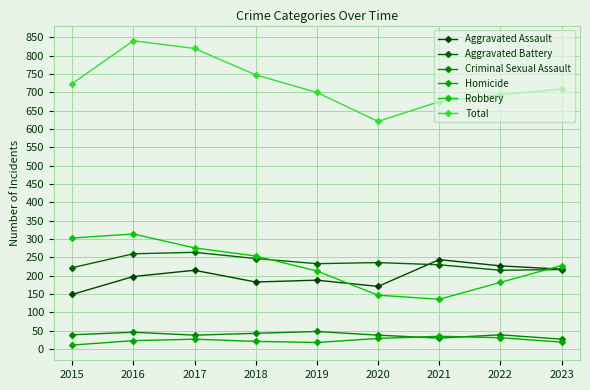

Count the Robbery values in the range 182 to 276.

5